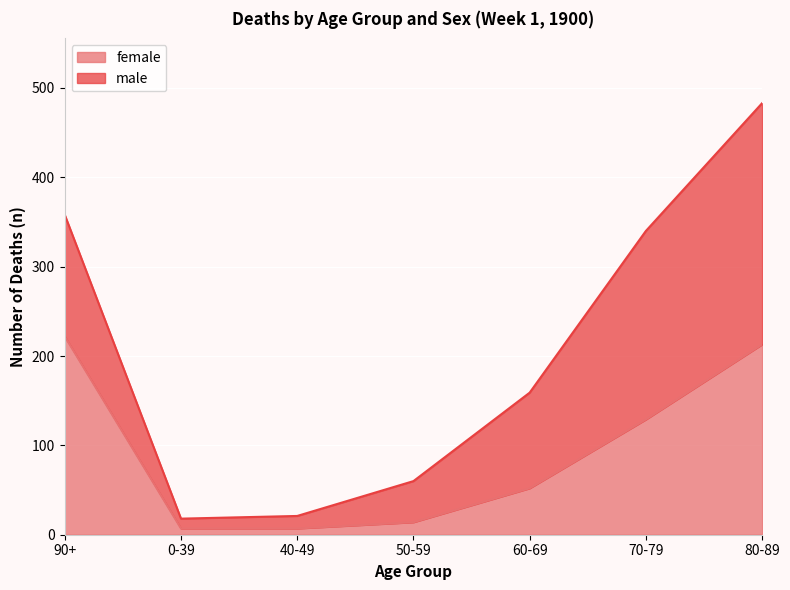

What is the ratio of the value at 80-89 to the value at 40-49?

30.4